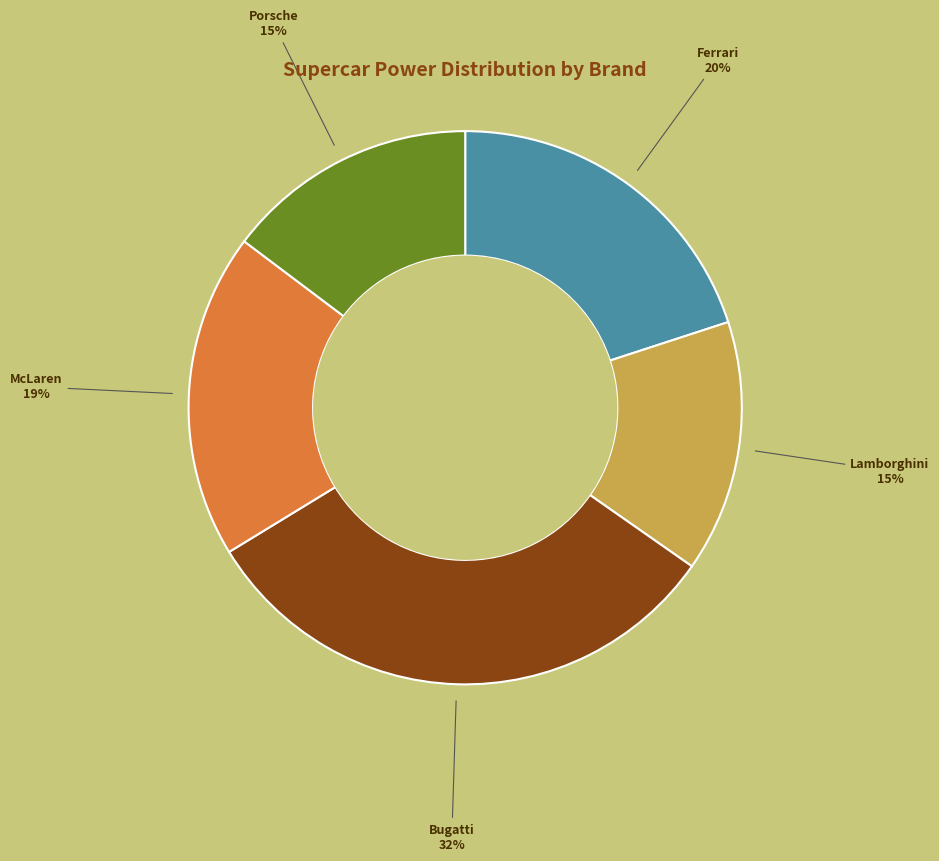

How many slices are in this pie chart?

5